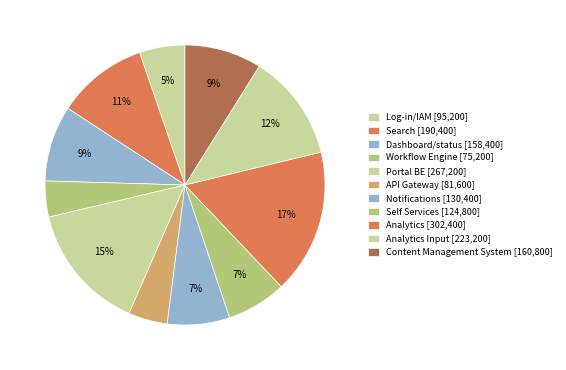

Does any single category account for the majority?

No